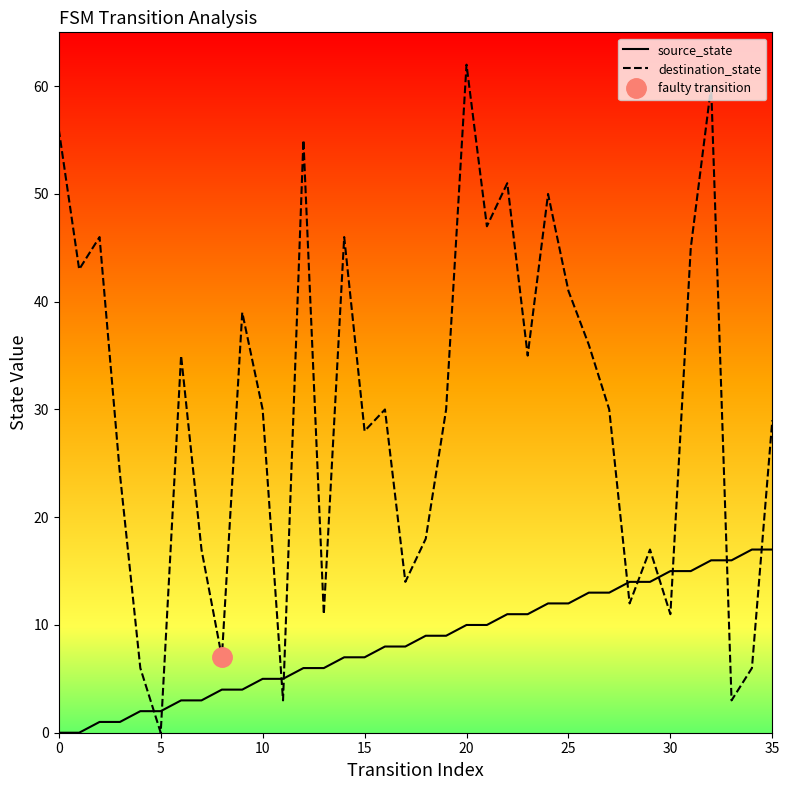

Rank the series by their maximum value, from lowest to highest.

source_state, destination_state